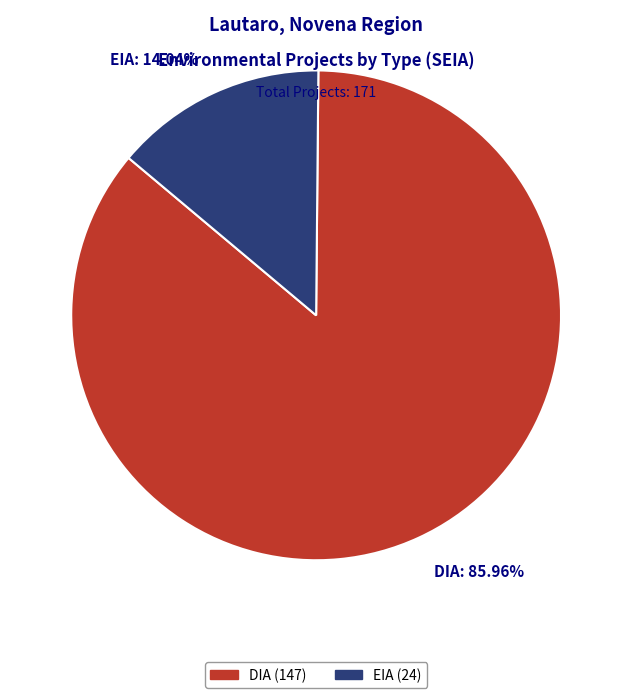

To the nearest percent, what is the difference between the DIA and EIA slice percentages?

72%